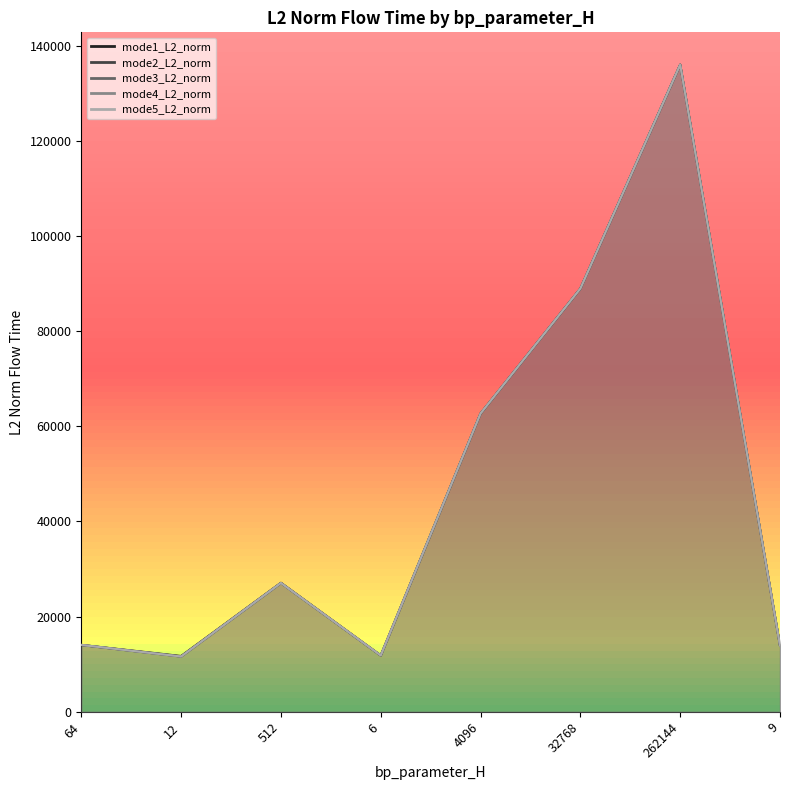

In mode3_L2_norm, how many points are lower than both neighbors (excluding endpoints)?

2